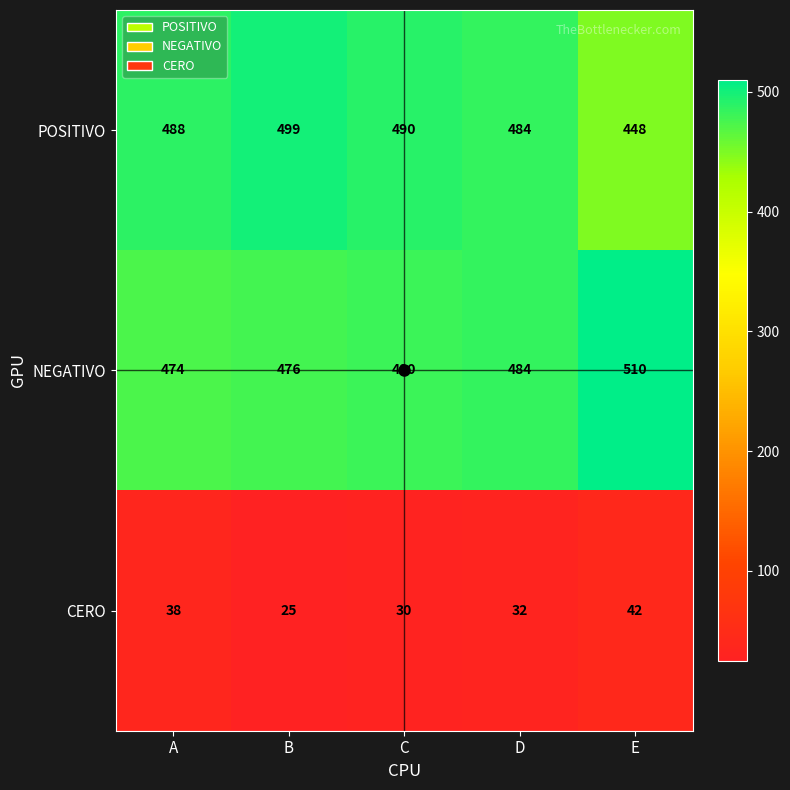

What is the difference between the NEGATIVO values at D and E?

26